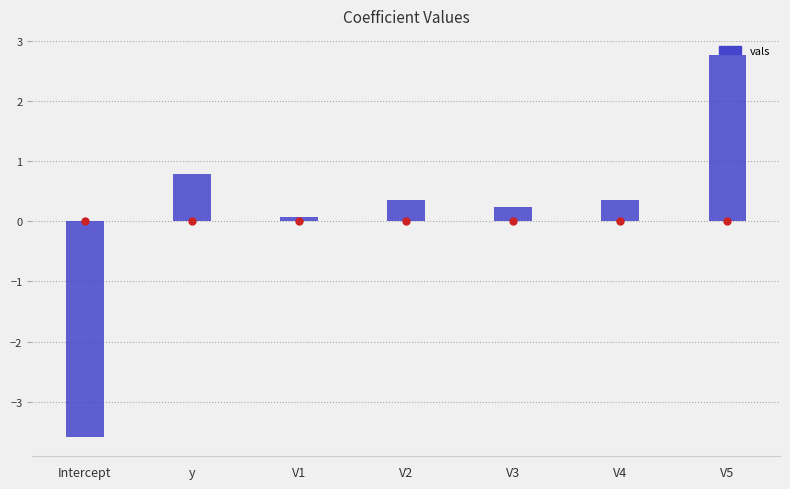

What is the sum of the values at V1 and V3?

0.3